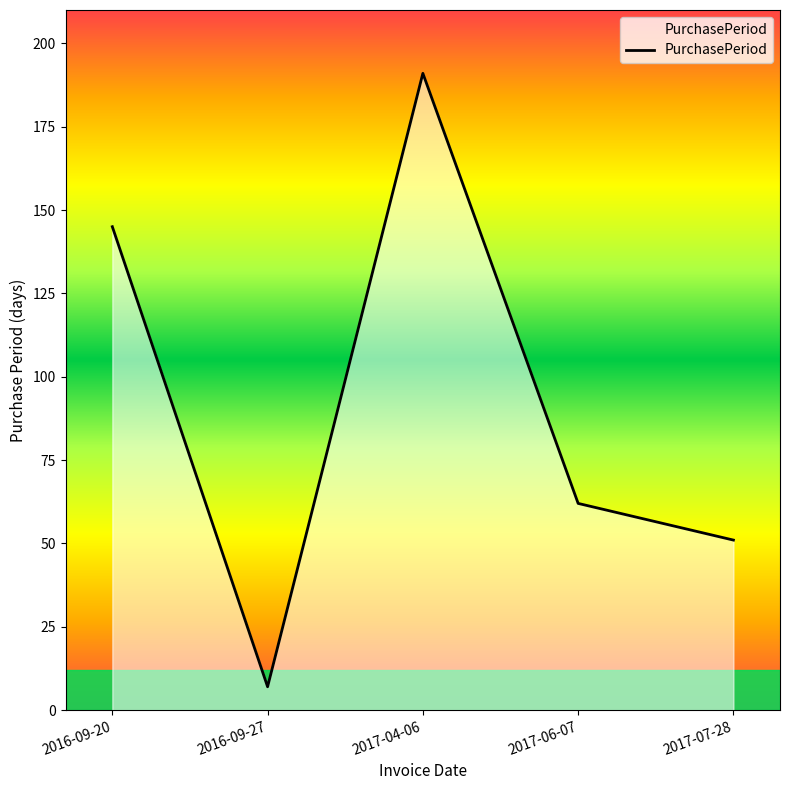

What is the difference between the values at 2017-07-28 and 2016-09-20?

94